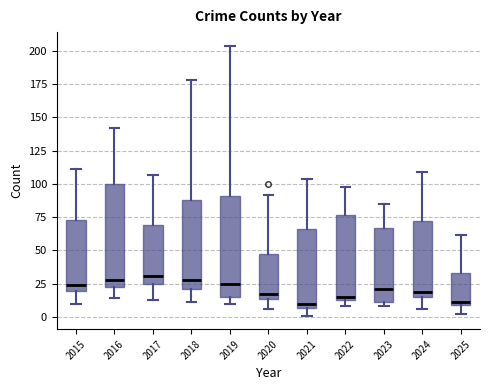

Where does the lower whisker of the box at x = 2018 end on the y-axis? The values are not printed on the chart, so give them approximately, as read against the axis.

10